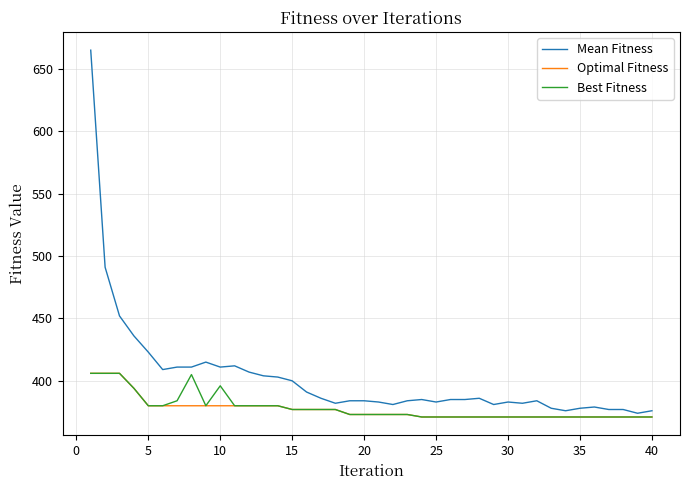

Which series has the largest total across all categories?

Mean Fitness